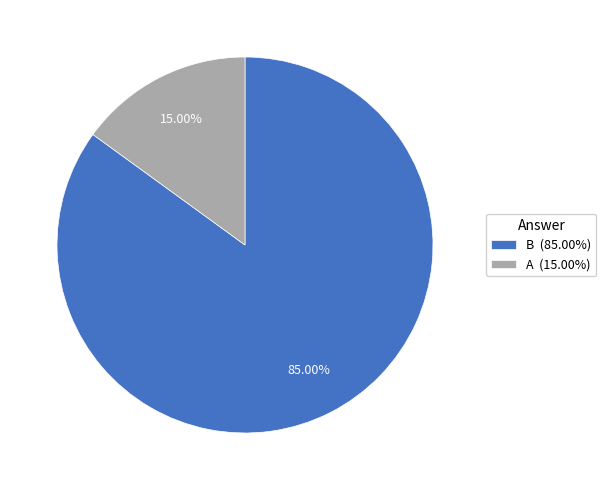

Rank the categories by value from lowest to highest.

A, B